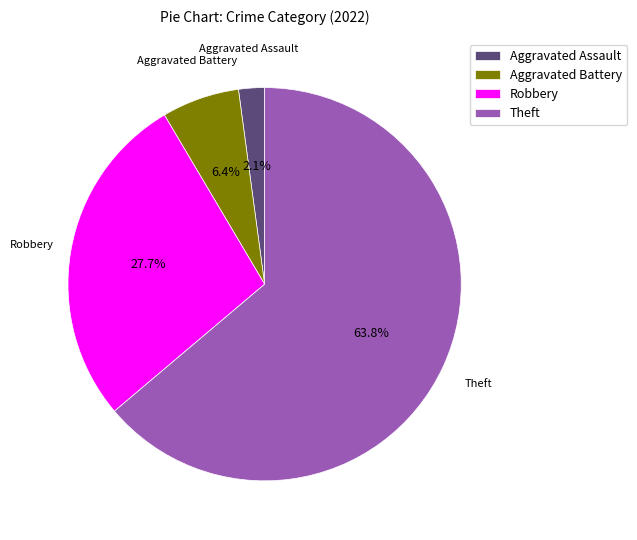

Count the number of slices in the pie.

4